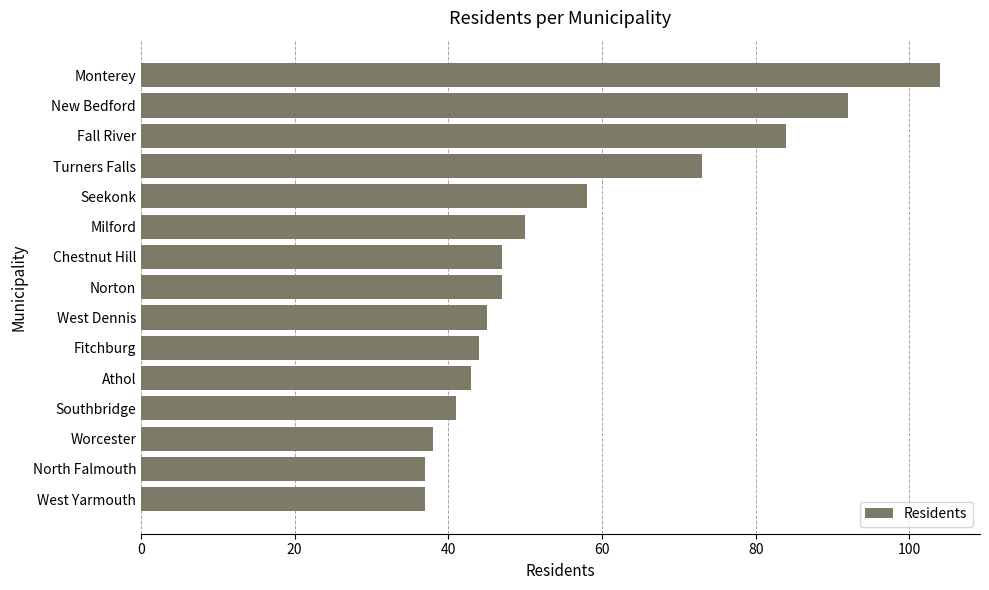

What is the difference between the values at Seekonk and Fall River?

26